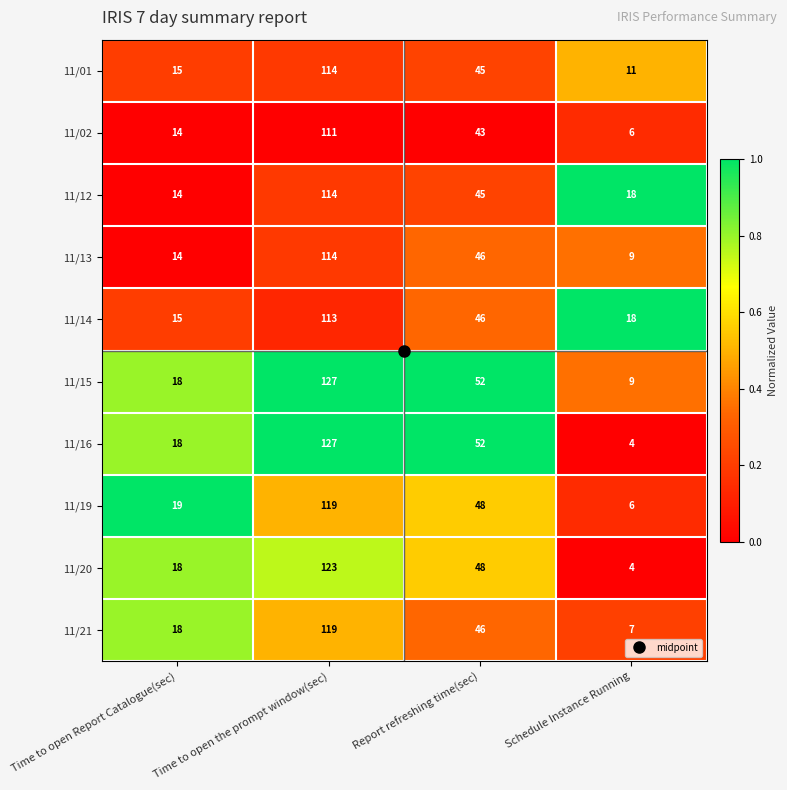

What is the difference between the 11/15 values at Schedule Instance Running and Time to open the prompt window(sec)?

118